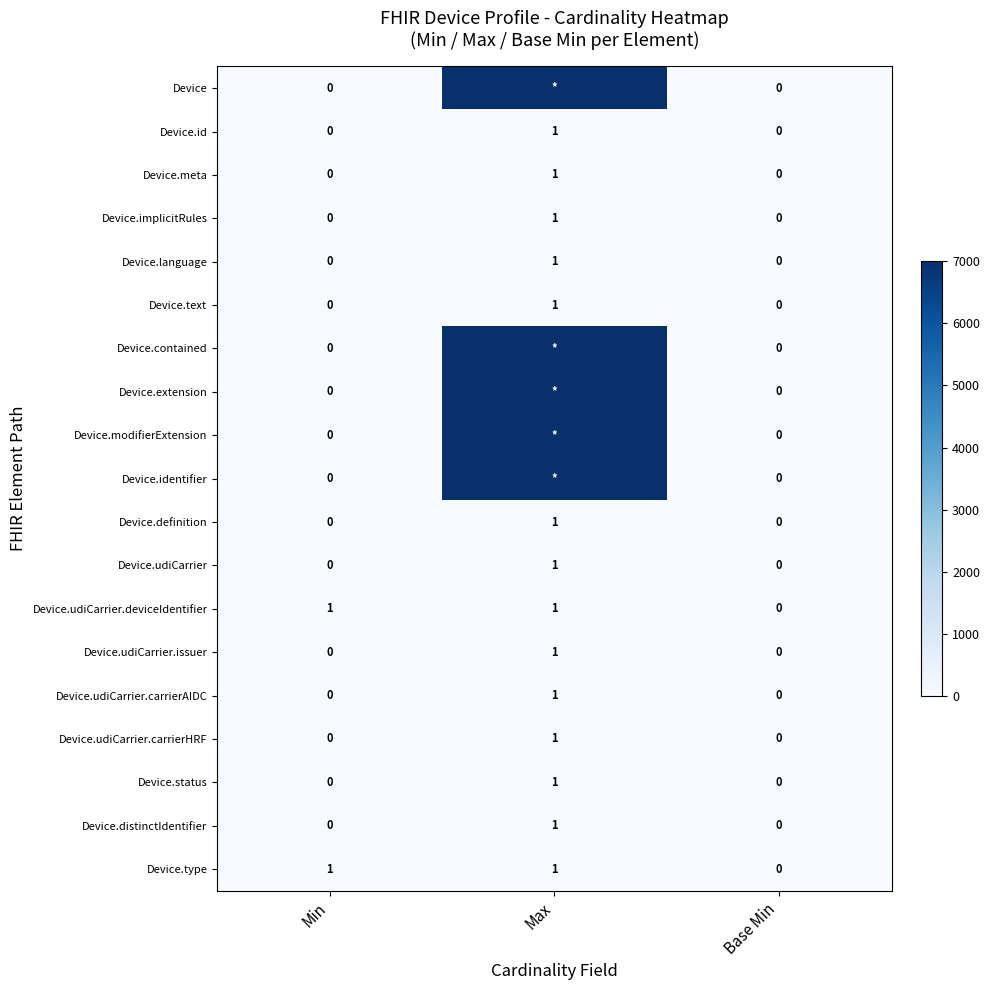

The Device.udiCarrier.issuer series shows 0 at Base Min. True or false?

True